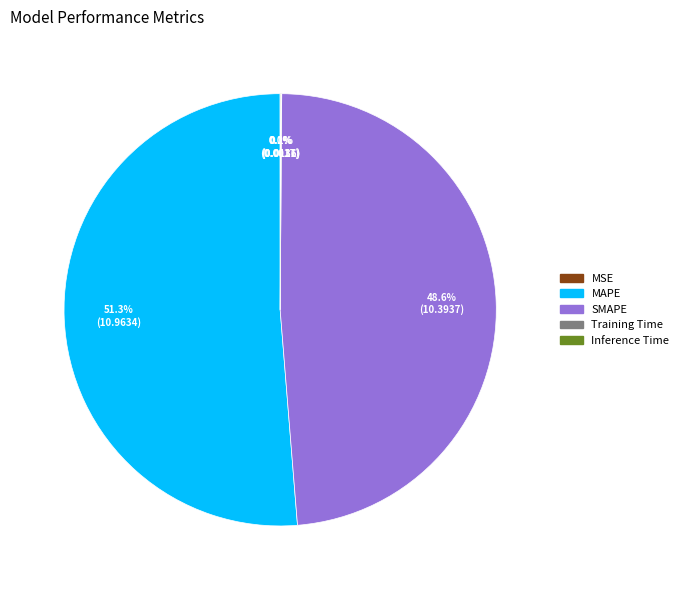

Combined, do MAPE and SMAPE account for over 50%?

Yes